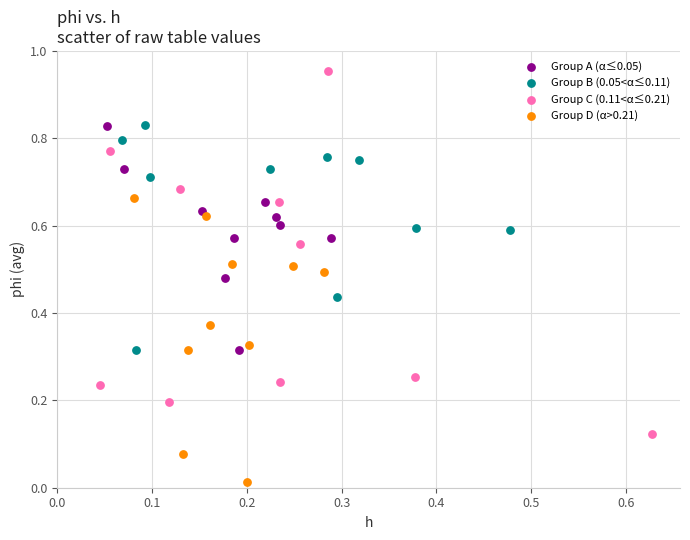

Which series has the widest spread of Y values?

Group C (0.11<α≤0.21)